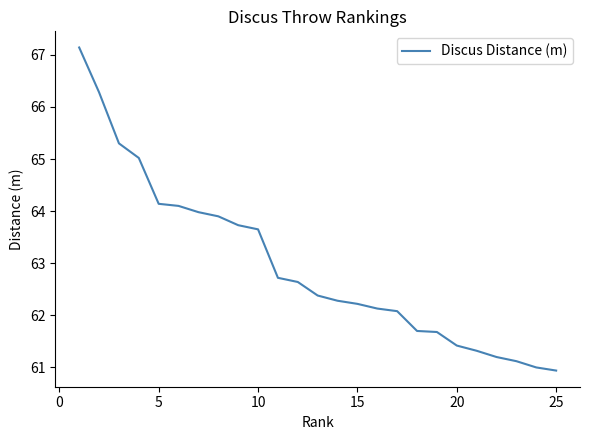

What is the minimum value shown in the chart?

60.9